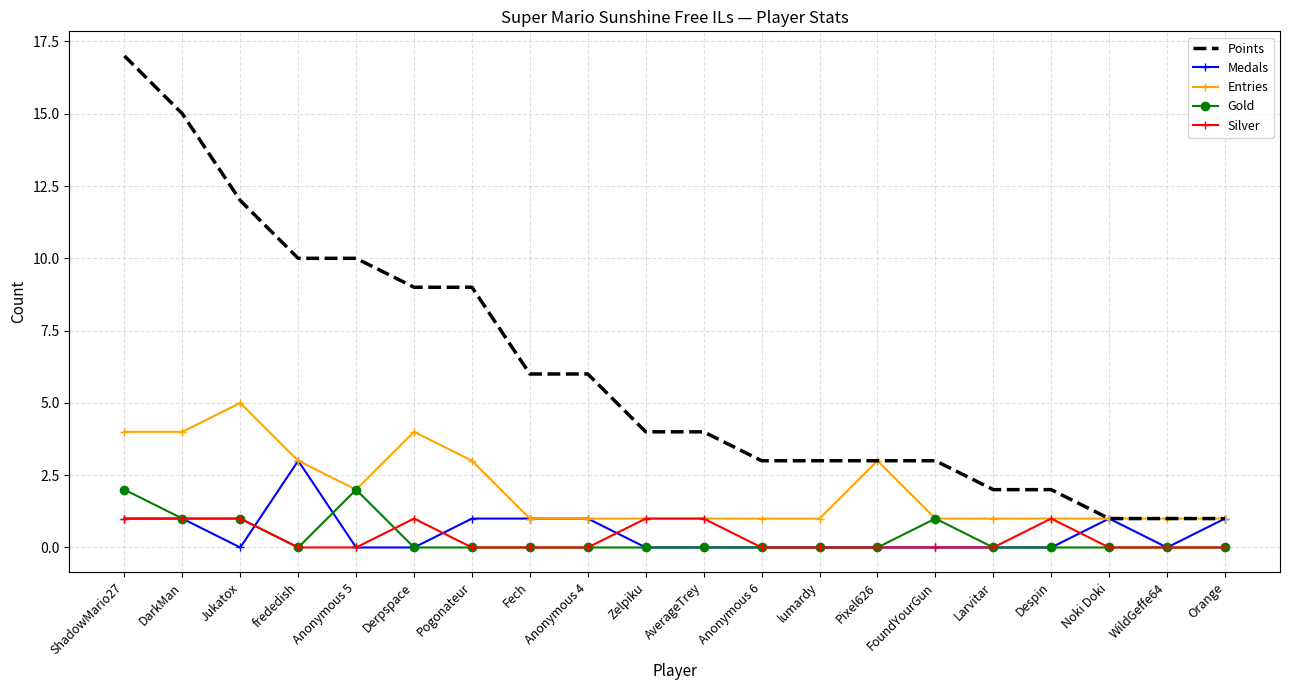

True or false: Points and Gold cross at least once.

False